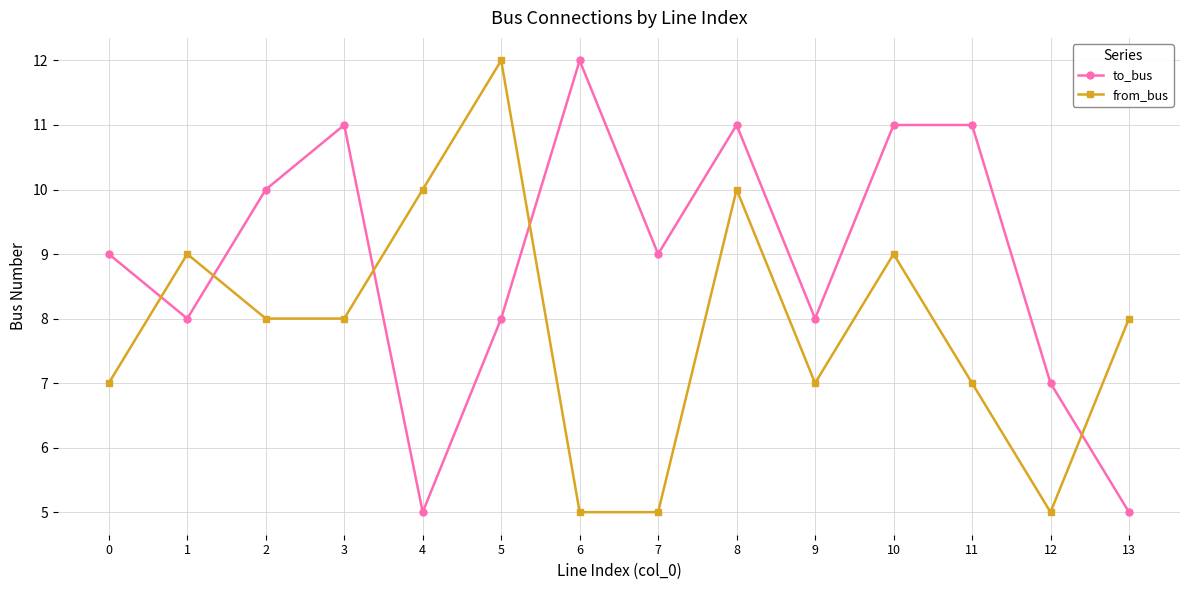

How many categories are shown in the chart?

14